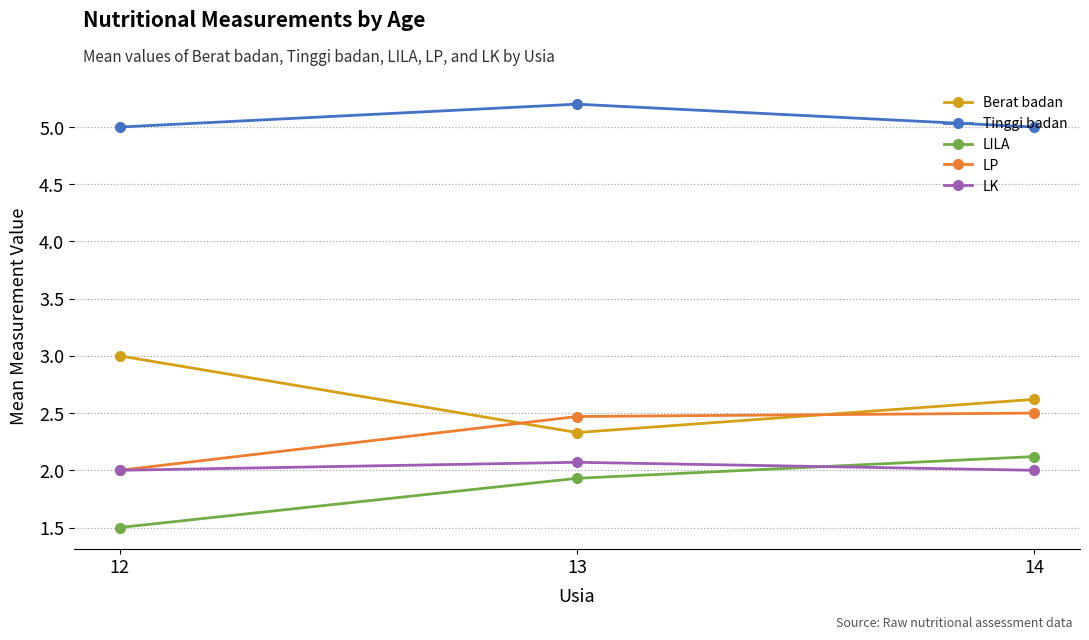

List the series in order of their peak value, lowest first.

LK, LILA, LP, Berat badan, Tinggi badan